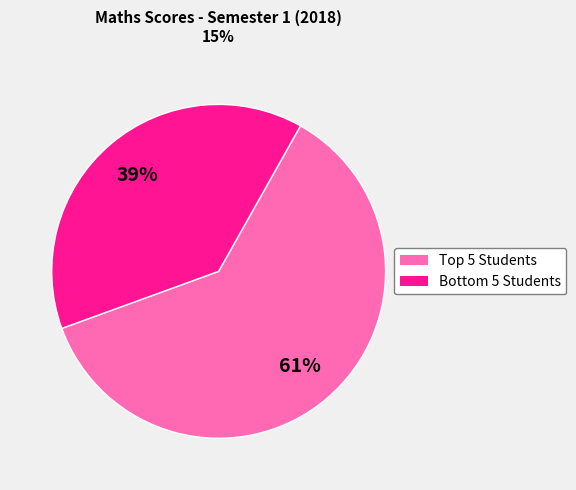

How many segments does this pie chart have?

2